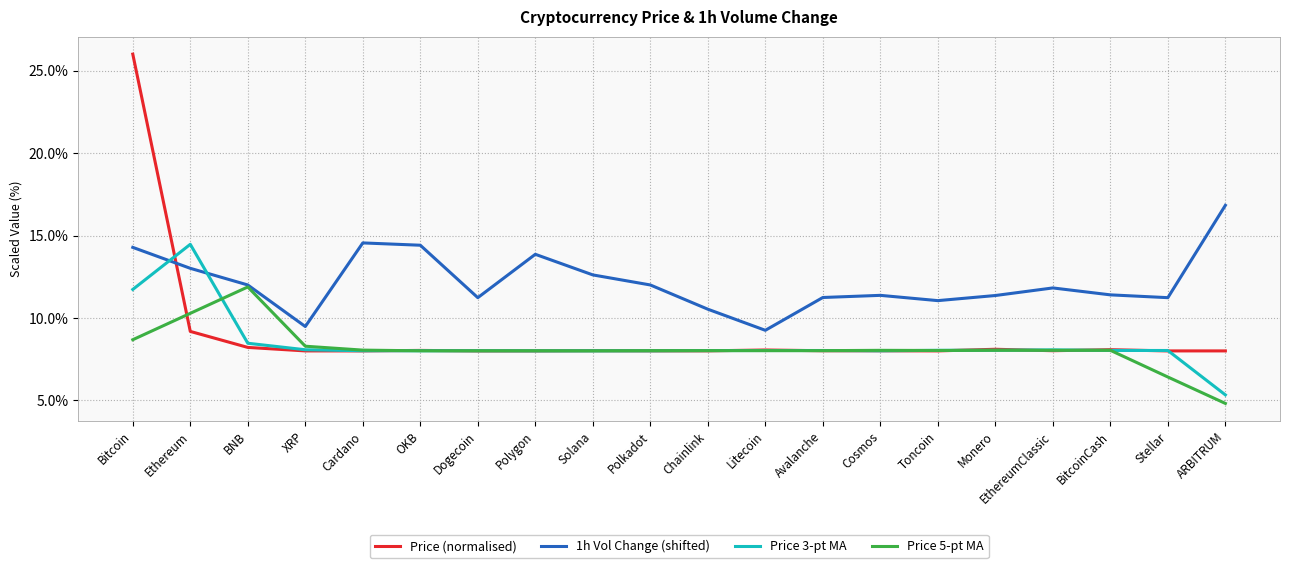

What is the lowest value of the Price (normalised) series?

8.0